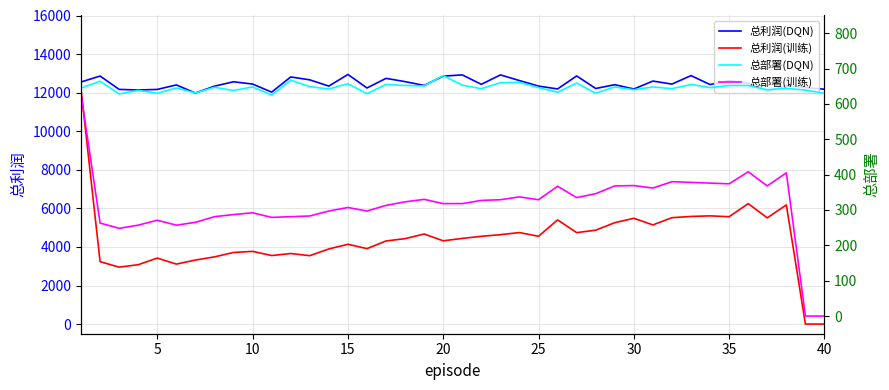

True or false: 总利润(训练) and 总利润(DQN) intersect in this chart.

False